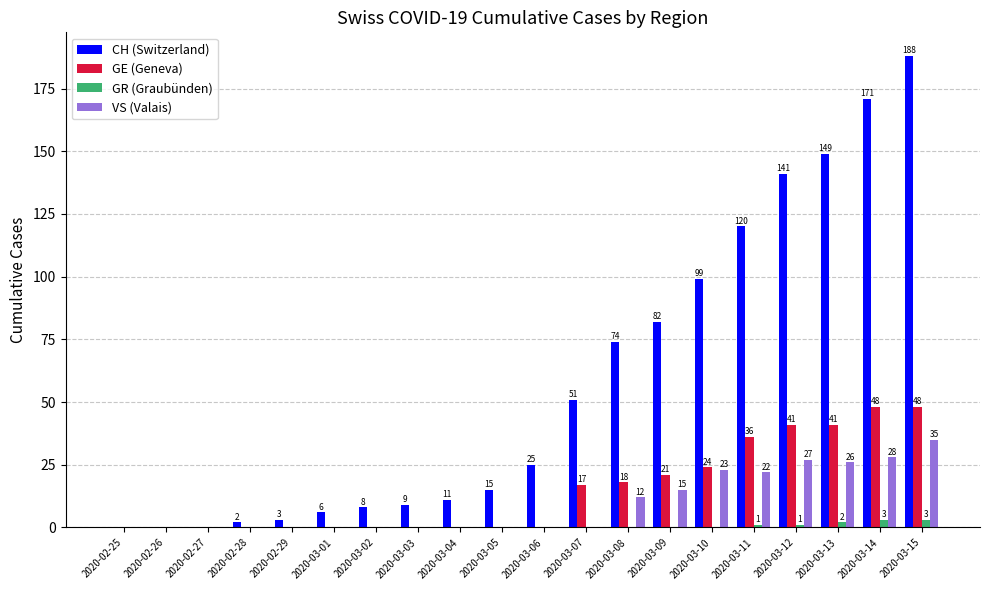

The VS (Valais) series shows 4 at 2020-03-09. True or false?

False